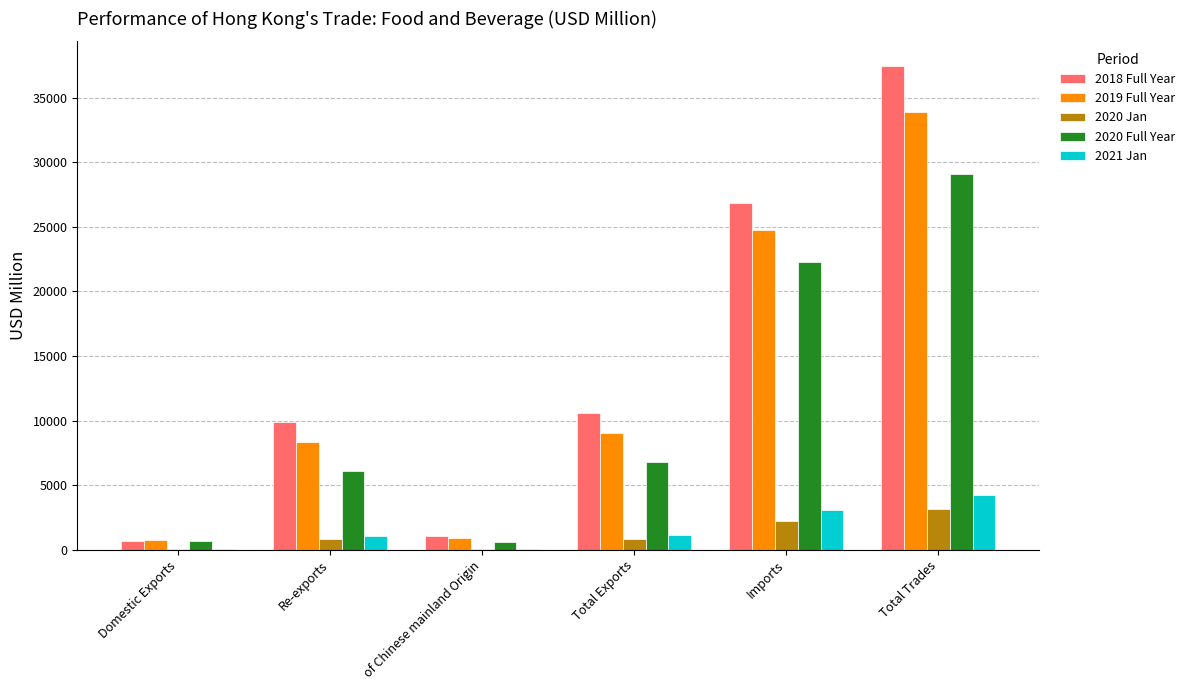

What are all the series names shown in the legend?

2018 Full Year, 2019 Full Year, 2020 Jan, 2020 Full Year, 2021 Jan